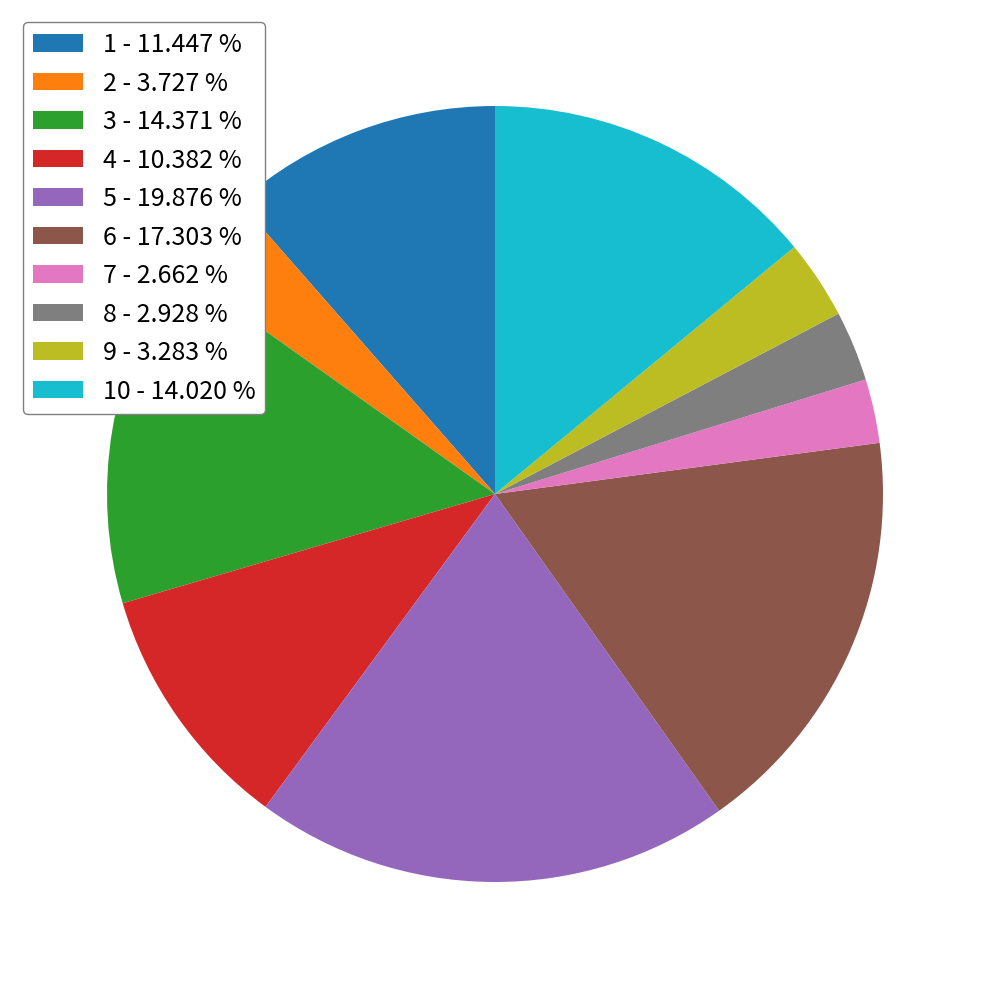

How many slices are in this pie chart?

10